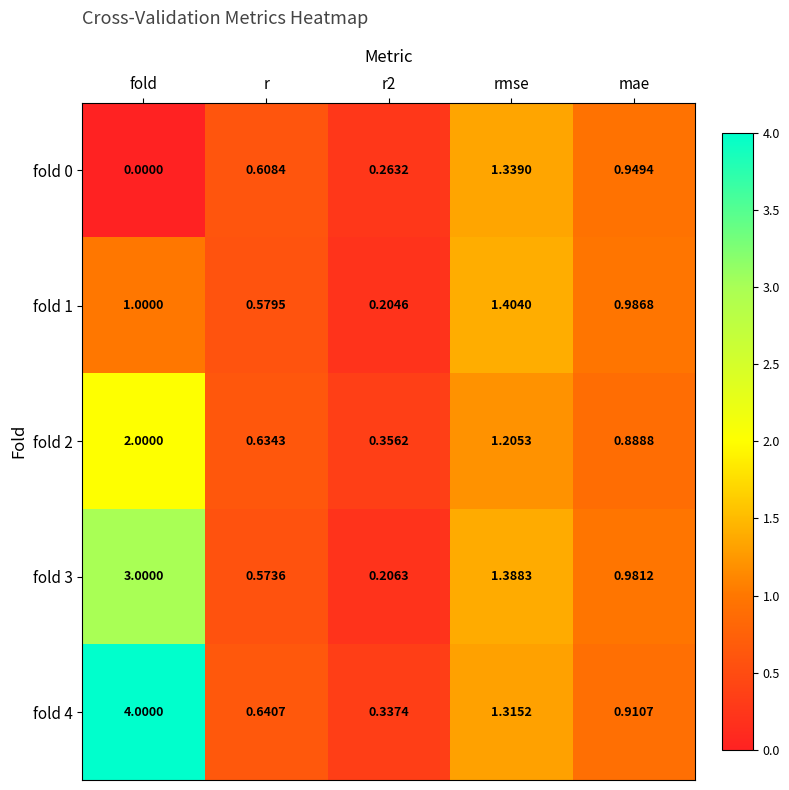

List the series in order of their peak value, lowest first.

fold 0, fold 1, fold 2, fold 3, fold 4